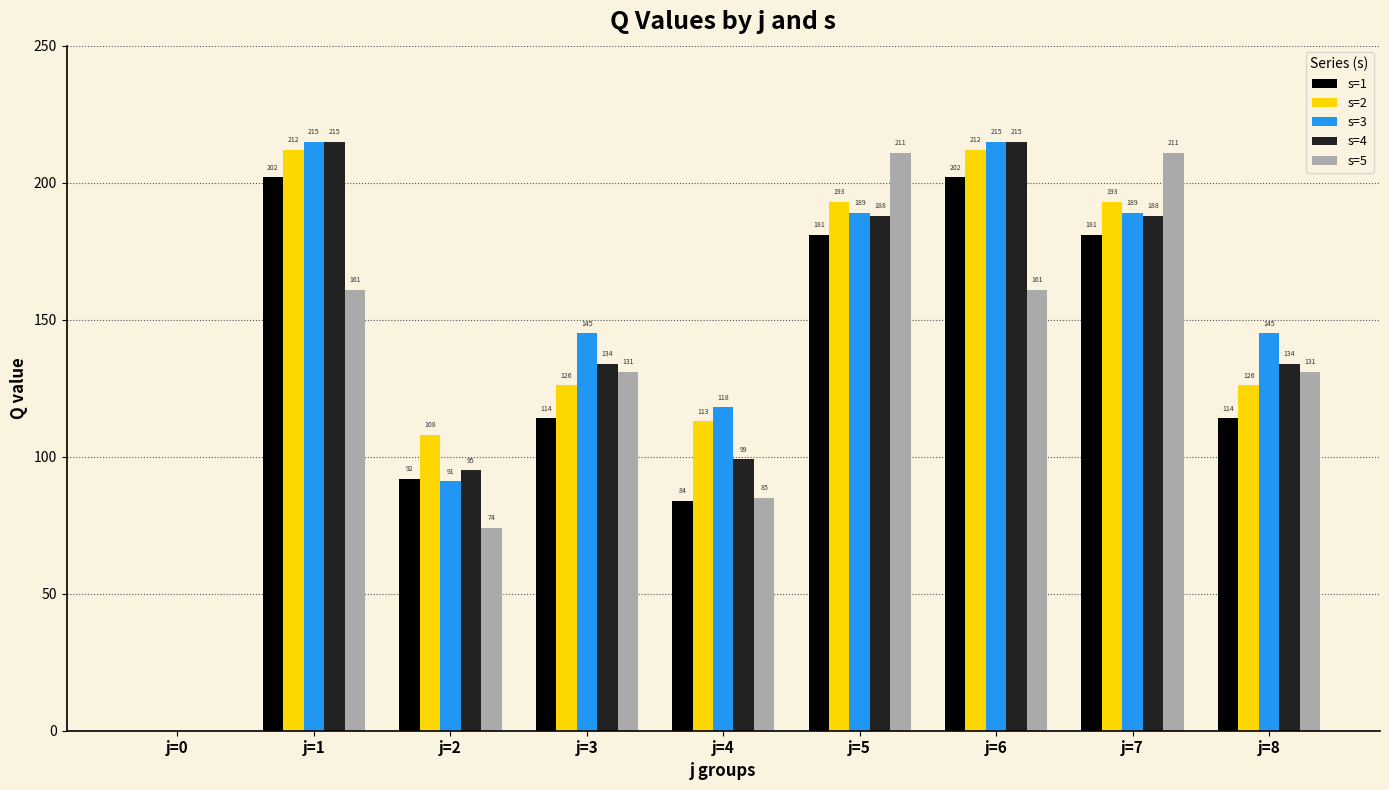

The s=5 series shows 85 at j=4. True or false?

True